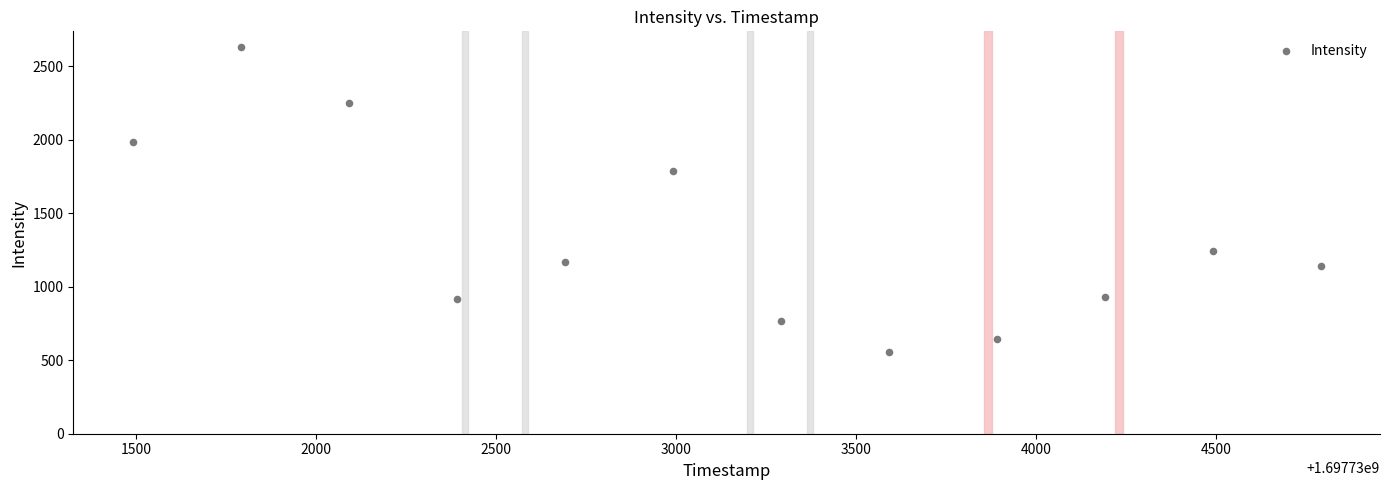

What is the average X value?

1697733140.0